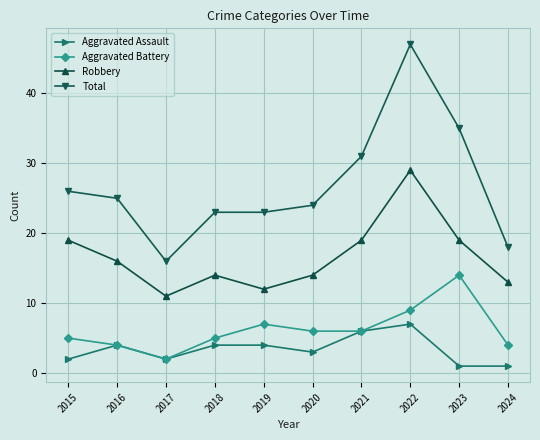

Does the chart have visible grid lines?

Yes